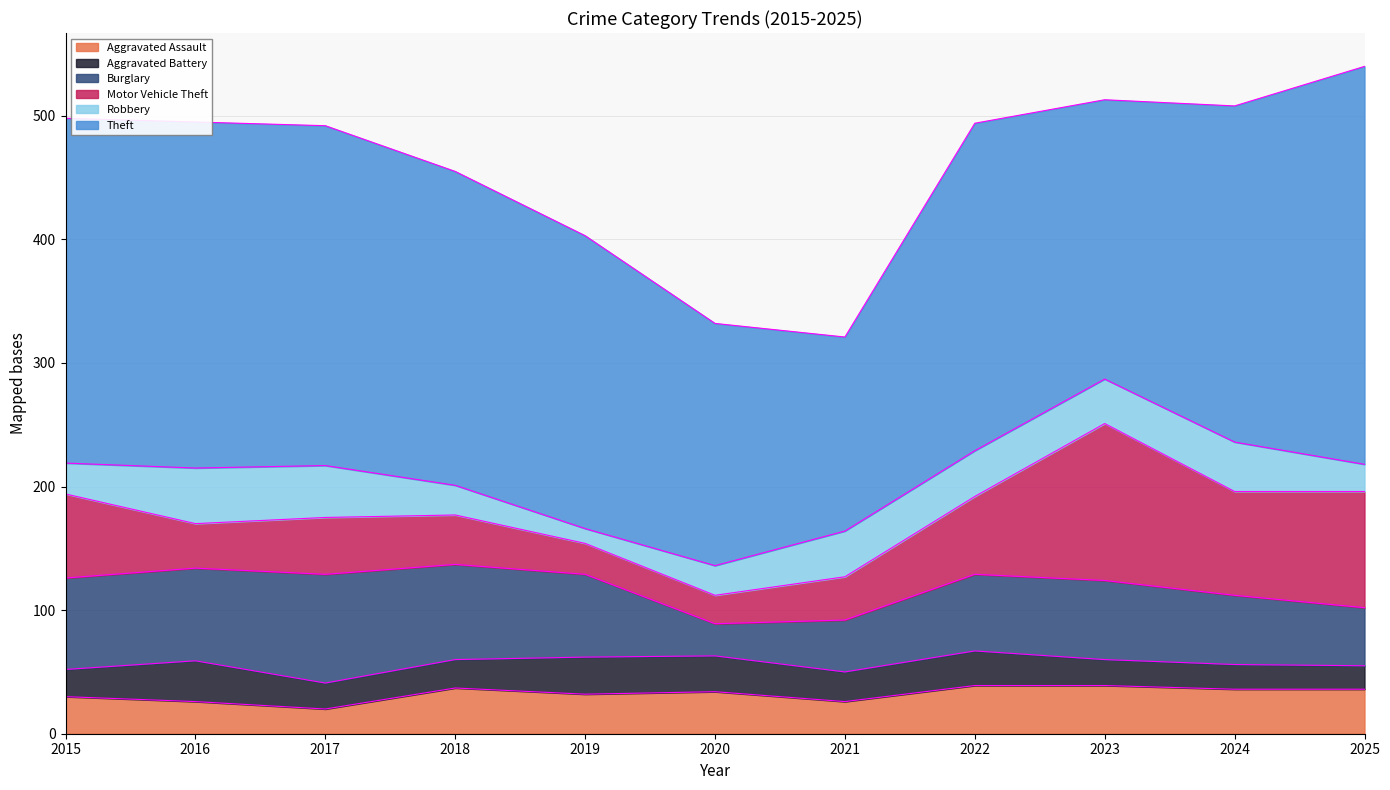

At which category does Aggravated Assault reach its first local peak?

2018